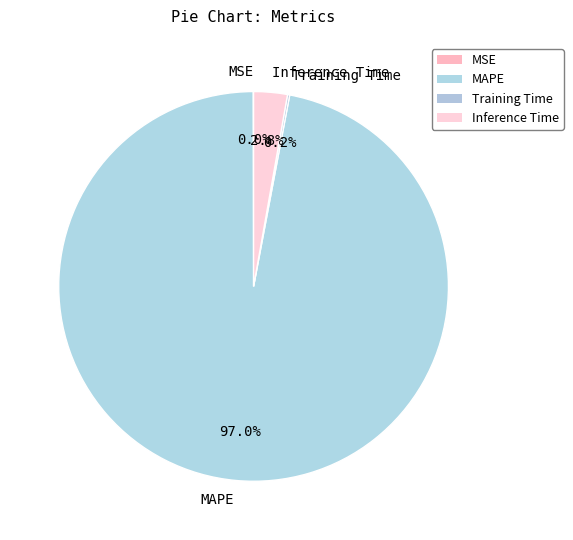

To the nearest percent, what is the average slice percentage?

25%